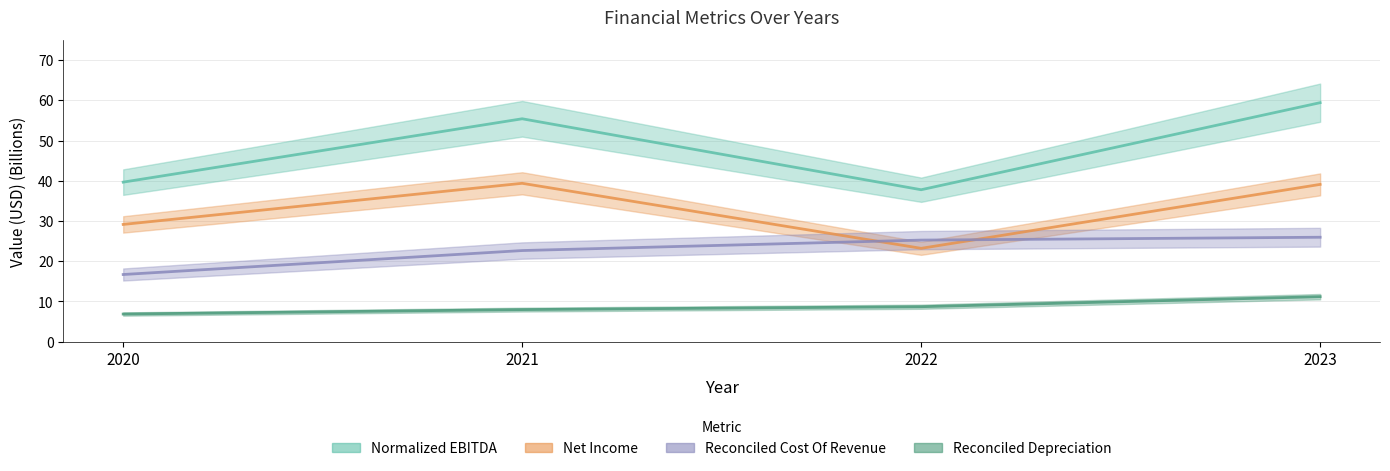

What is the value of the Reconciled Depreciation point at the 3rd from the left?

8.7